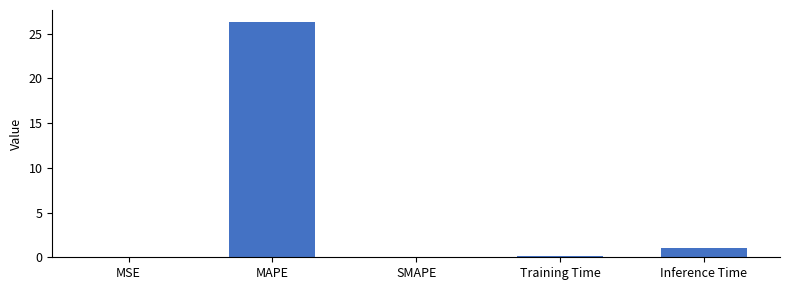

Is it true that the value at MSE is 0.0?

True